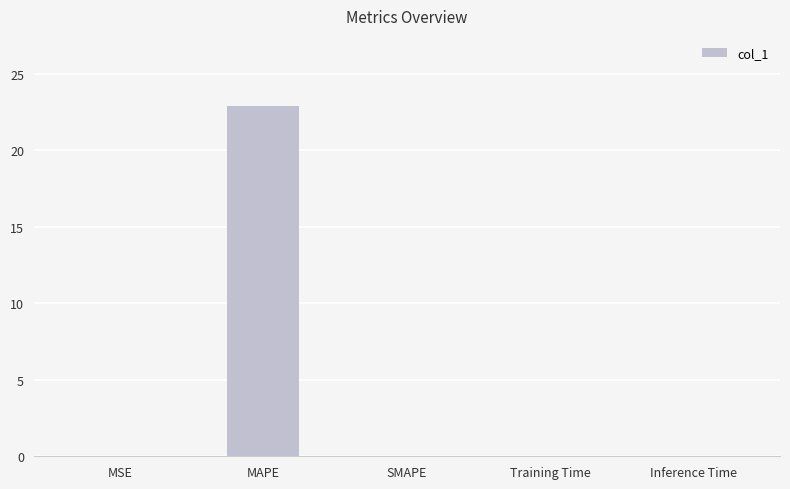

What is the approximate value at MAPE?

22.9